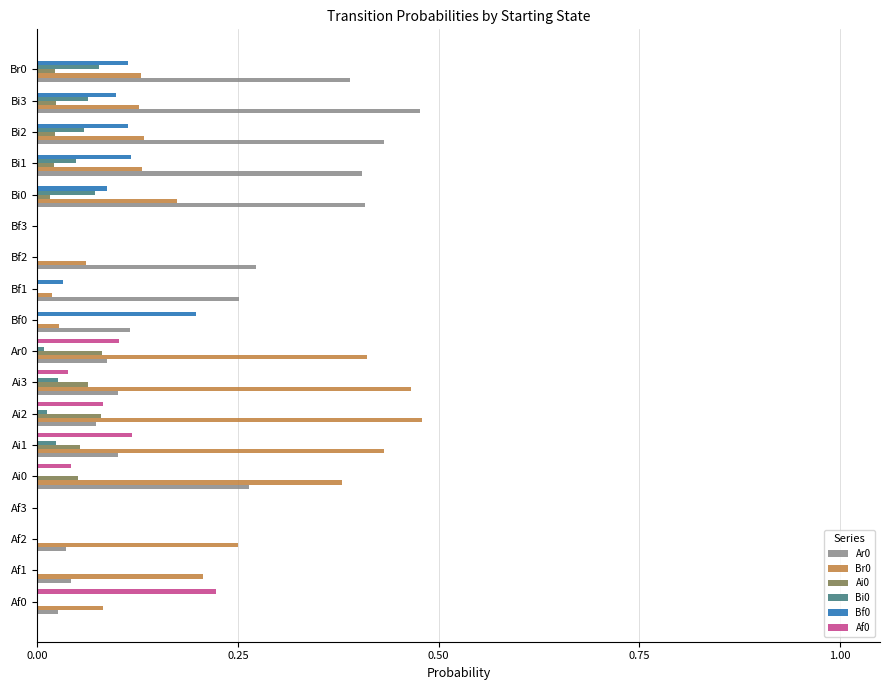

Is the value of Ai0 at Bf0 greater than the value of Bf0 at Bi0?

No